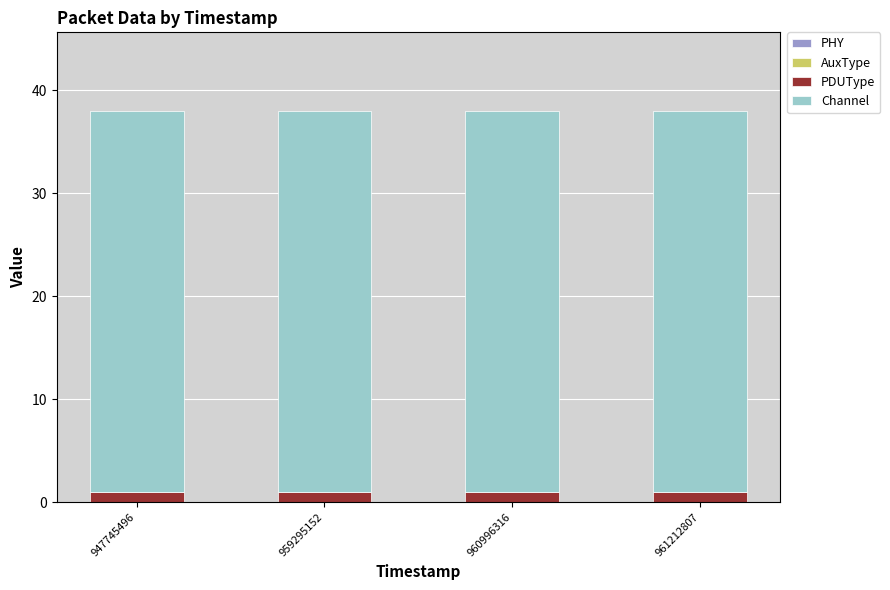

What is the total value across all series at 961212807?

38